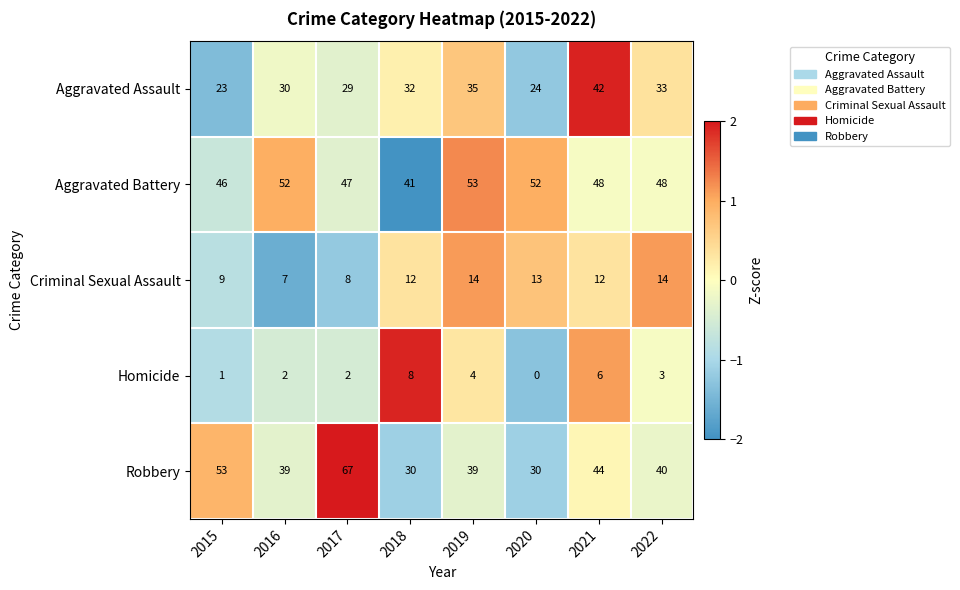

The value of Aggravated Assault at 2020 is 24. True or false?

True